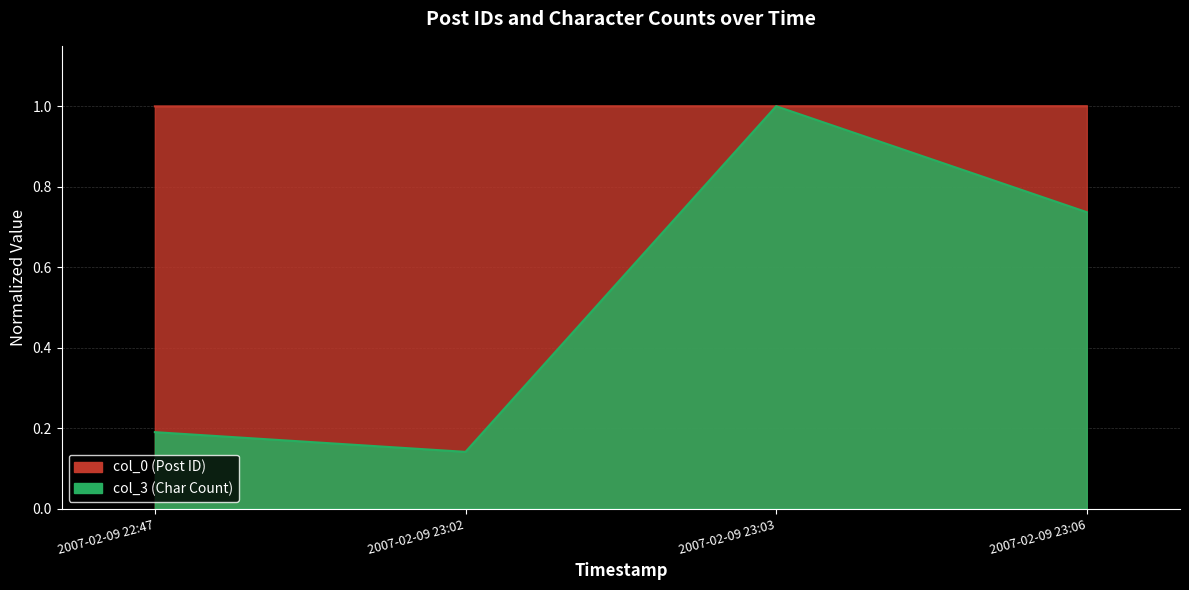

At how many categories does at least one series exceed 0?

4